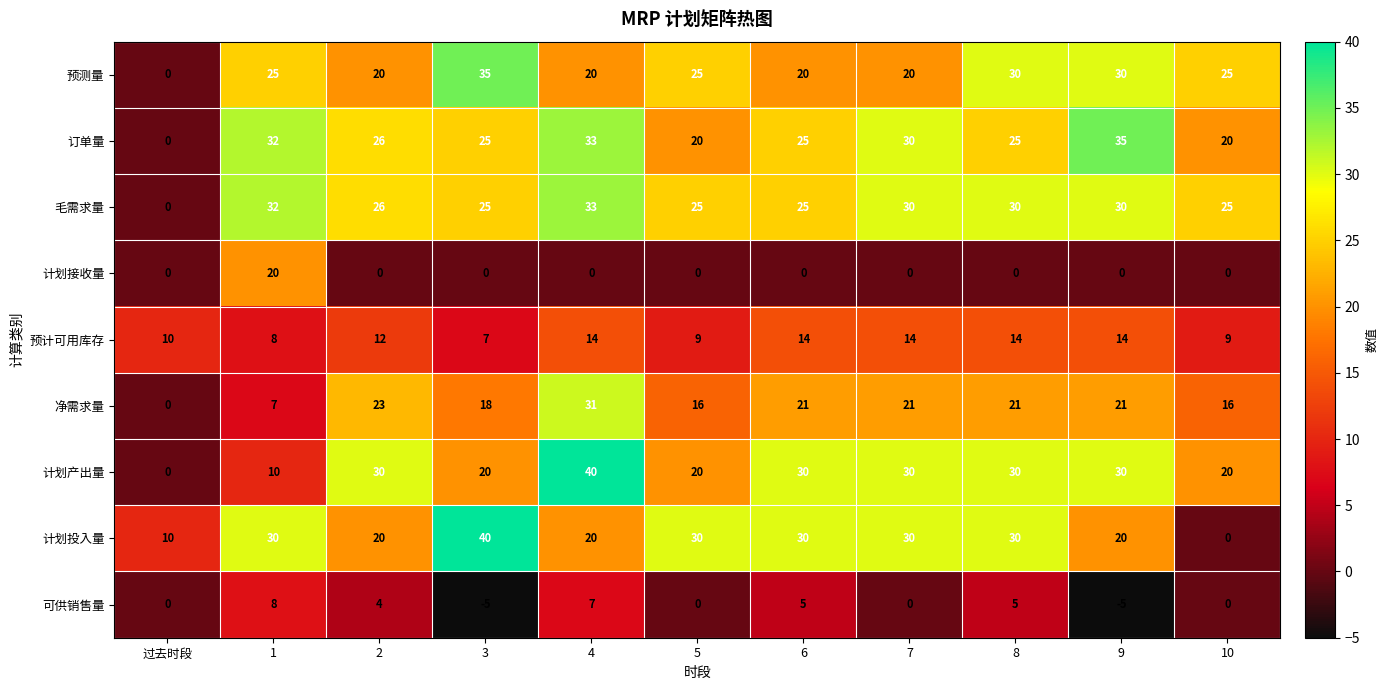

At which category is the sum across all series the highest?

4